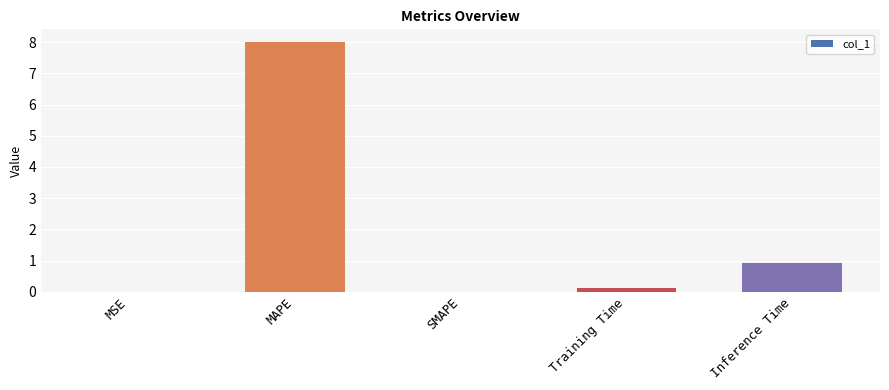

What is the sum of all values?

9.1